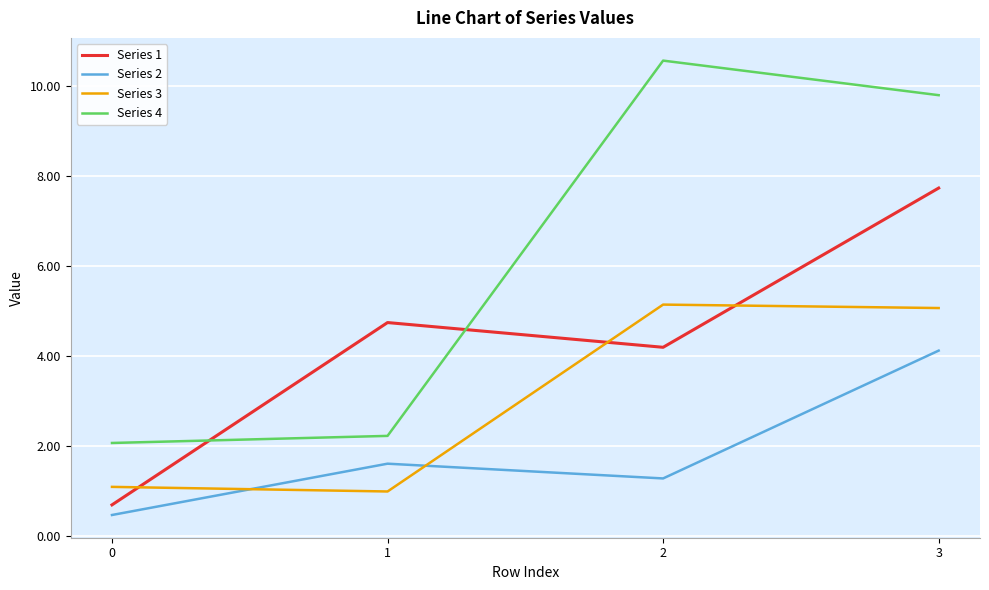

The value of Series 1 at 2 is 4.2. True or false?

True